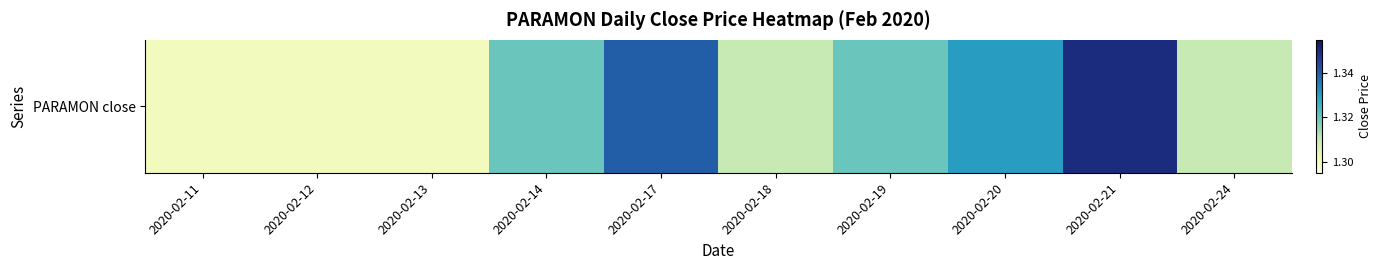

Reading right to left, what are all the values shown in this chart?

1.3	1.4	1.3	1.3	1.3	1.3	1.3	1.3	1.3	1.3